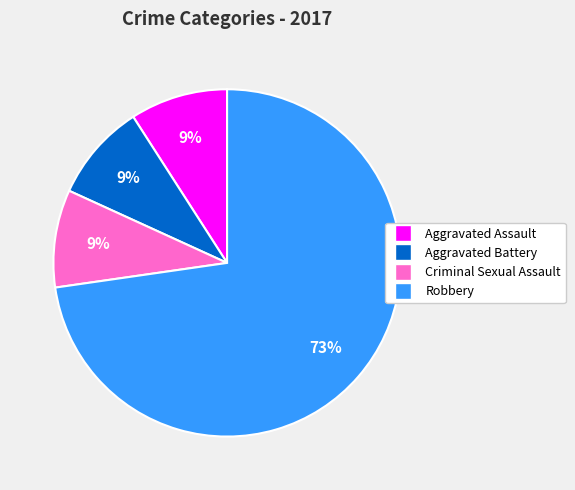

How many slices are in this pie chart?

4